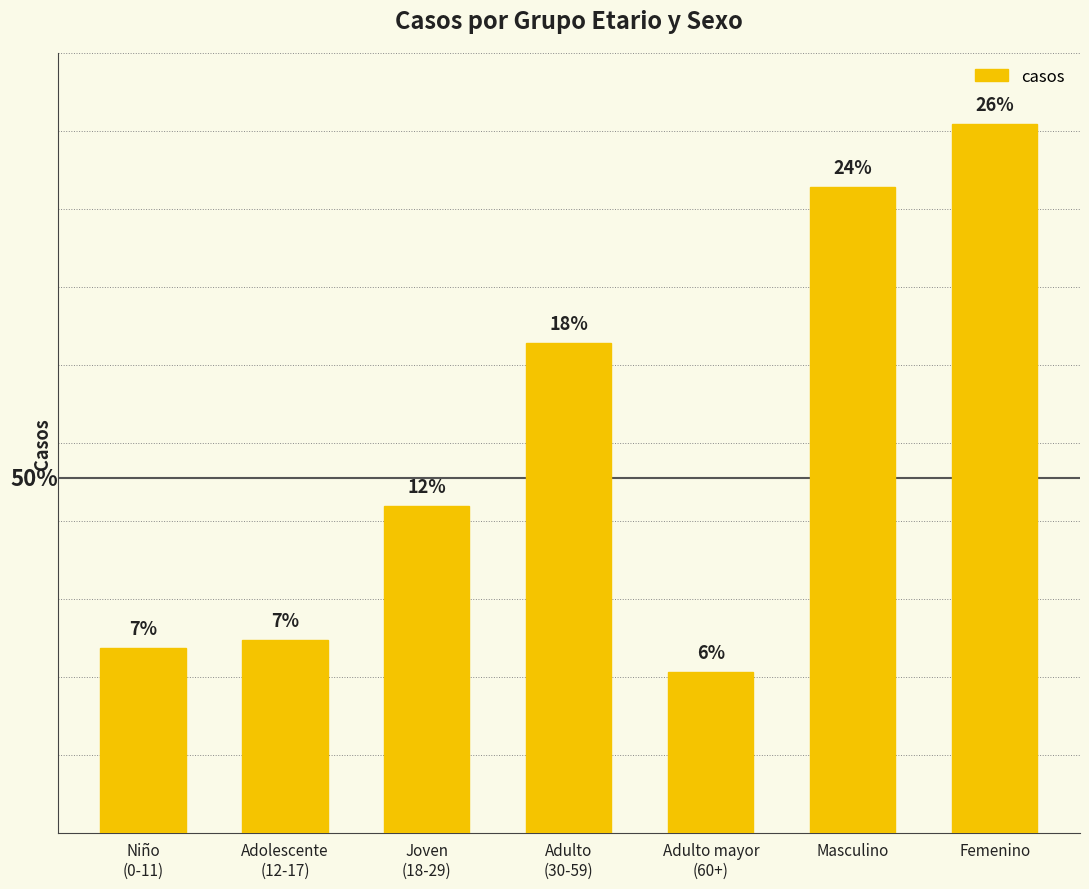

Does the chart contain any negative values?

No